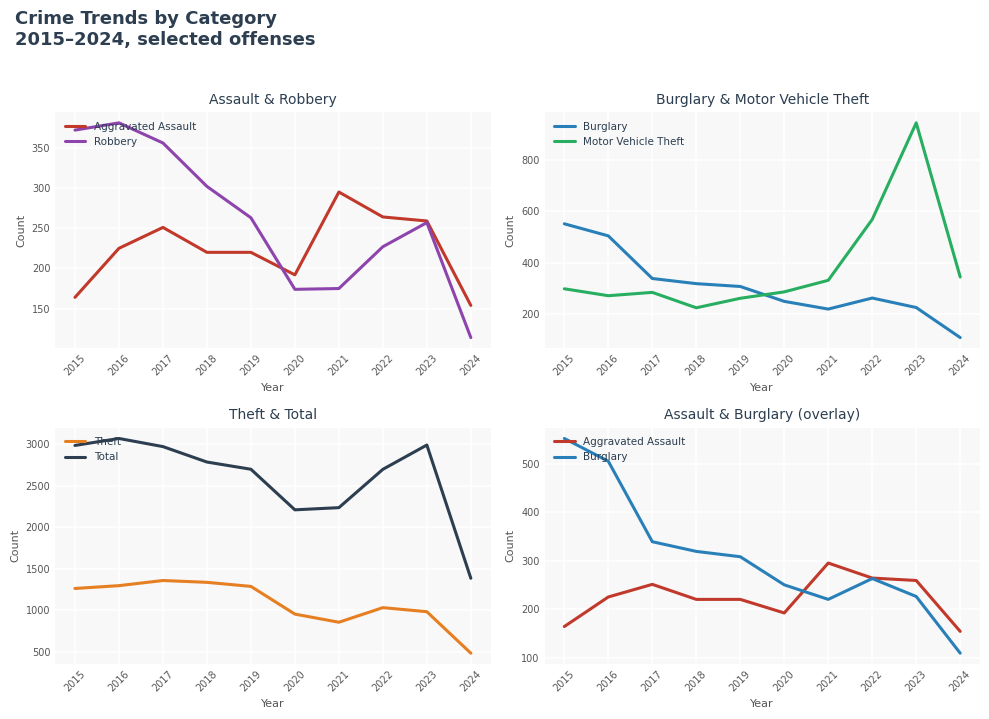

How many lines are shown in the chart?

6